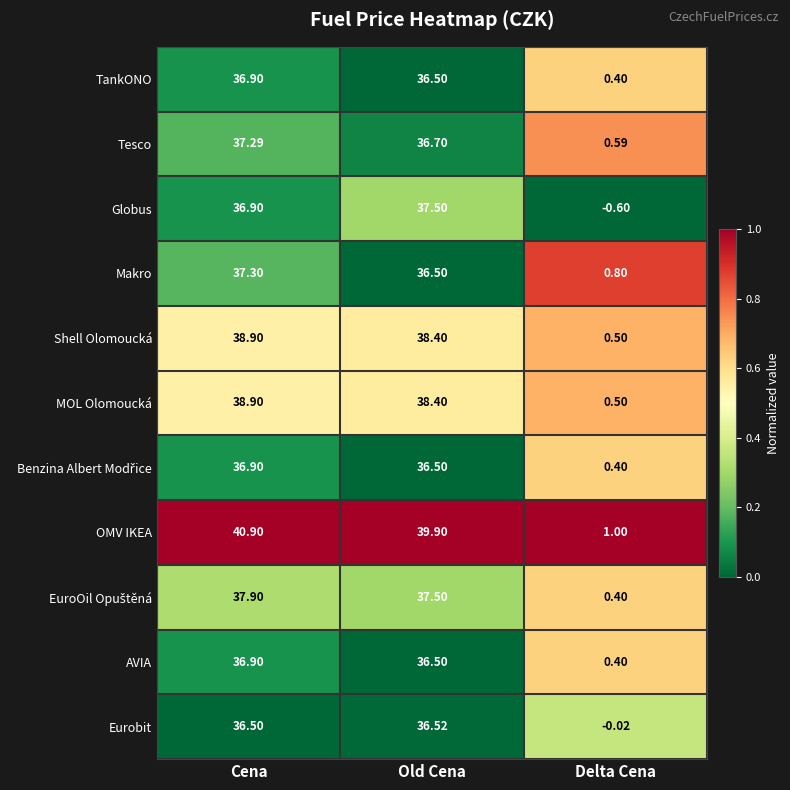

Count the number of categories in the chart.

3